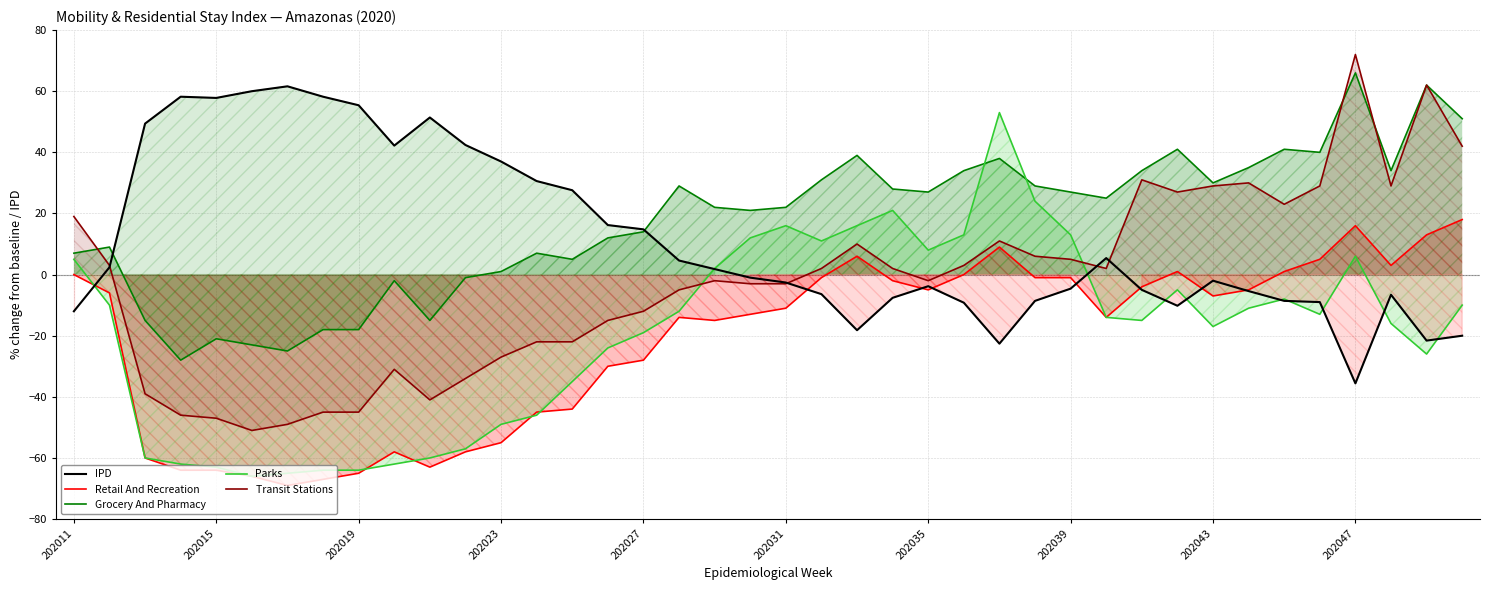

At which category is the sum across all series the highest?

202047